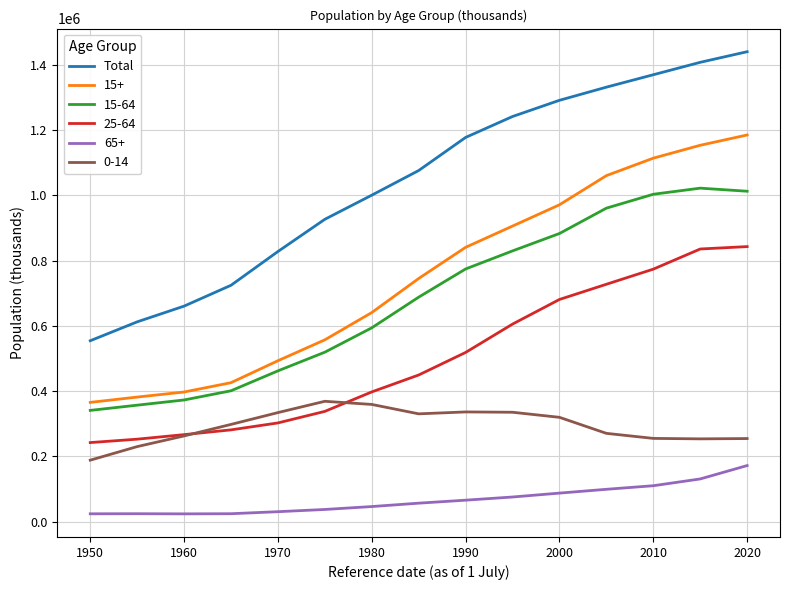

Rank the series by their maximum value, from lowest to highest.

65+, 0-14, 25-64, 15-64, 15+, Total